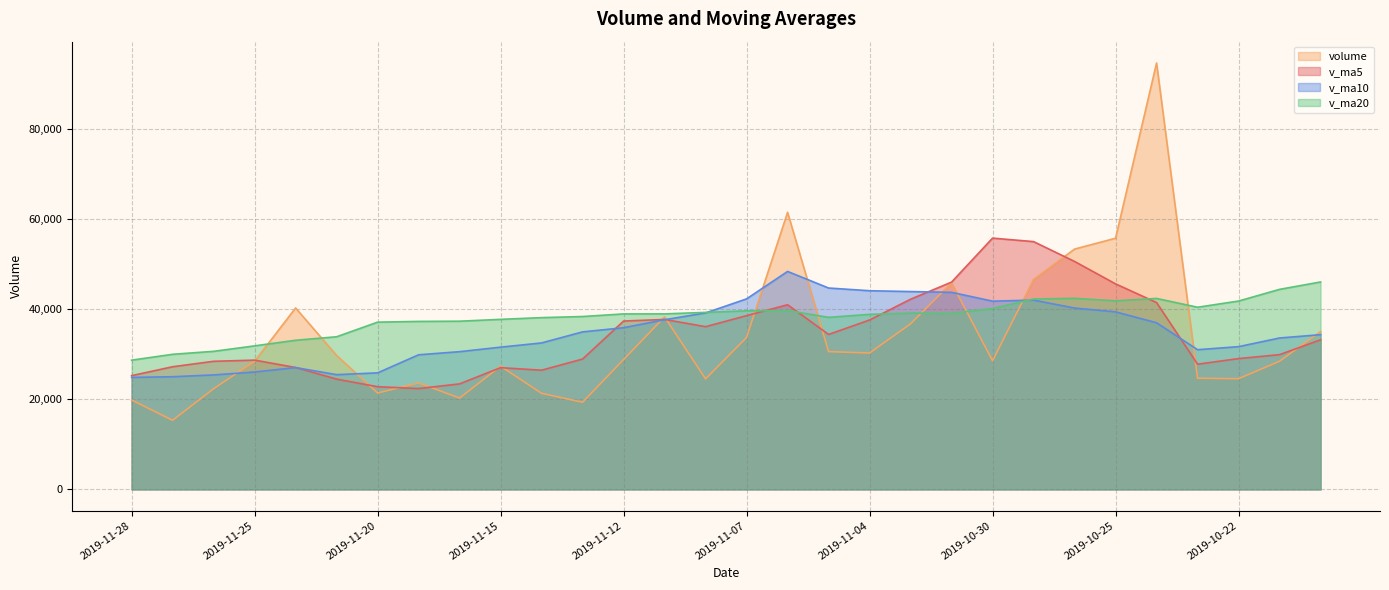

Rank the series at 2019-11-25 from highest to lowest value.

v_ma20, v_ma5, volume, v_ma10